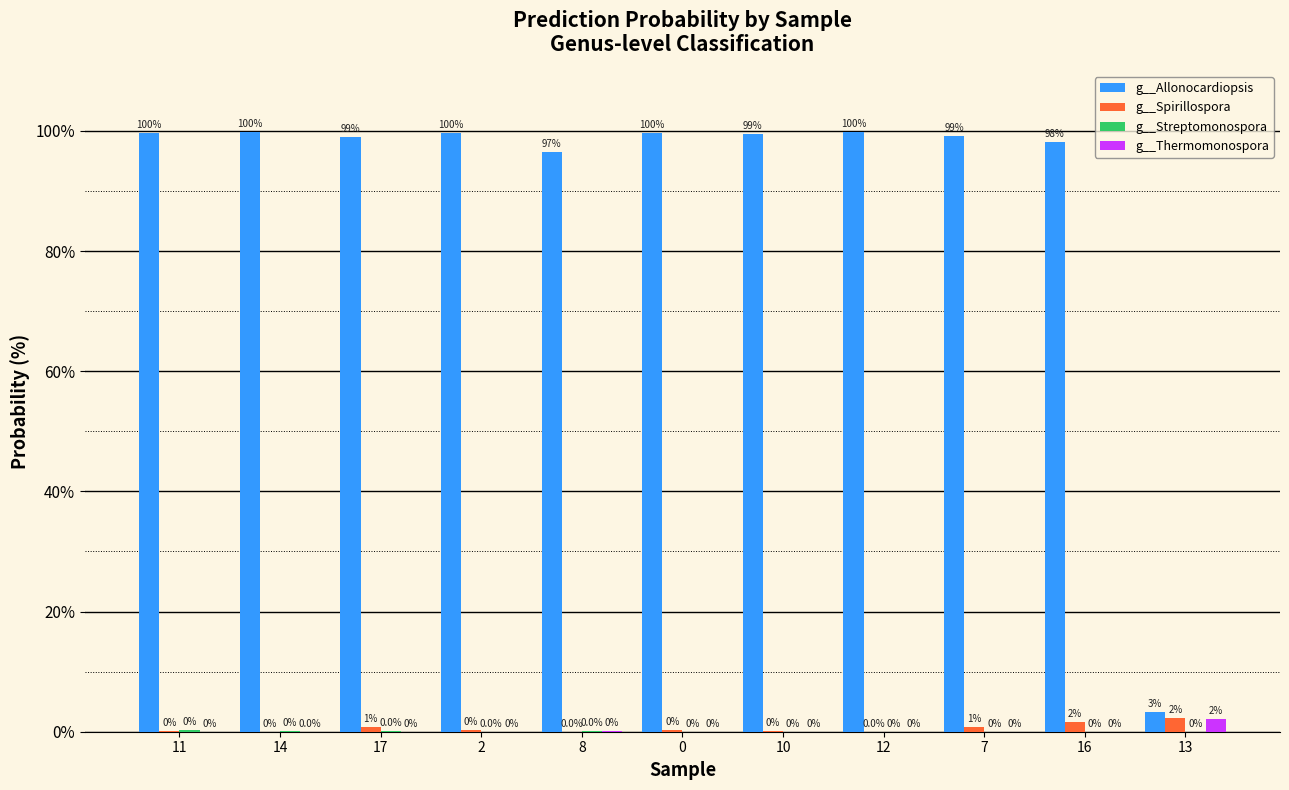

Which series changed the most between 16 and 13?

g__Allonocardiopsis